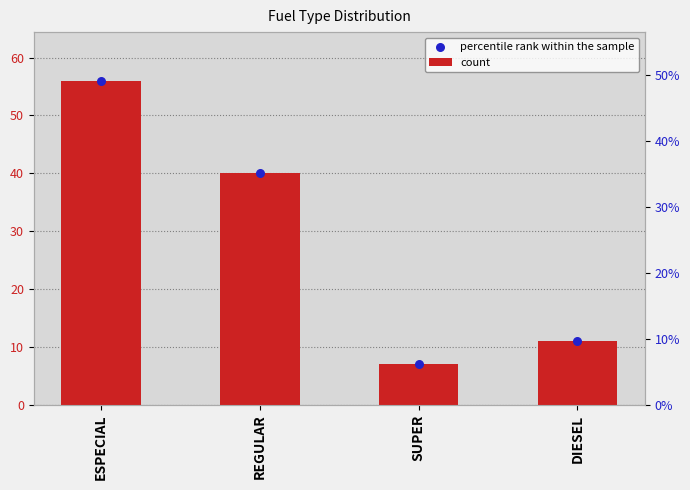

What are all the series names shown in the legend?

count, percentile rank within the sample